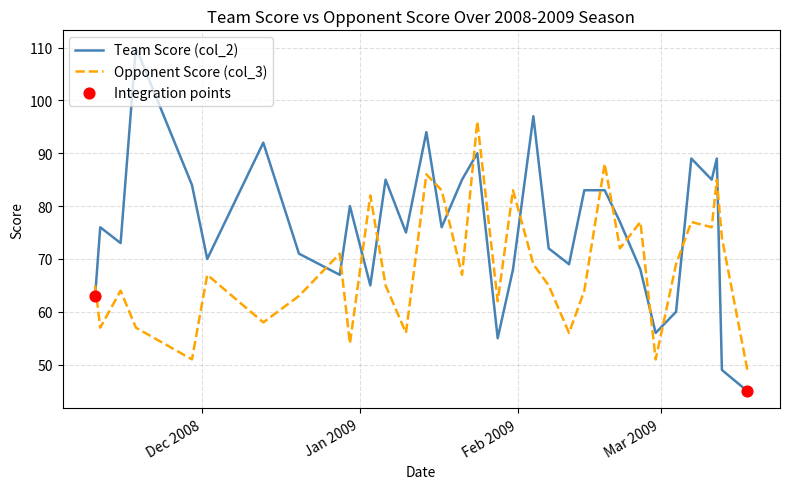

Which series has the largest total across all categories?

Team Score (col_2)